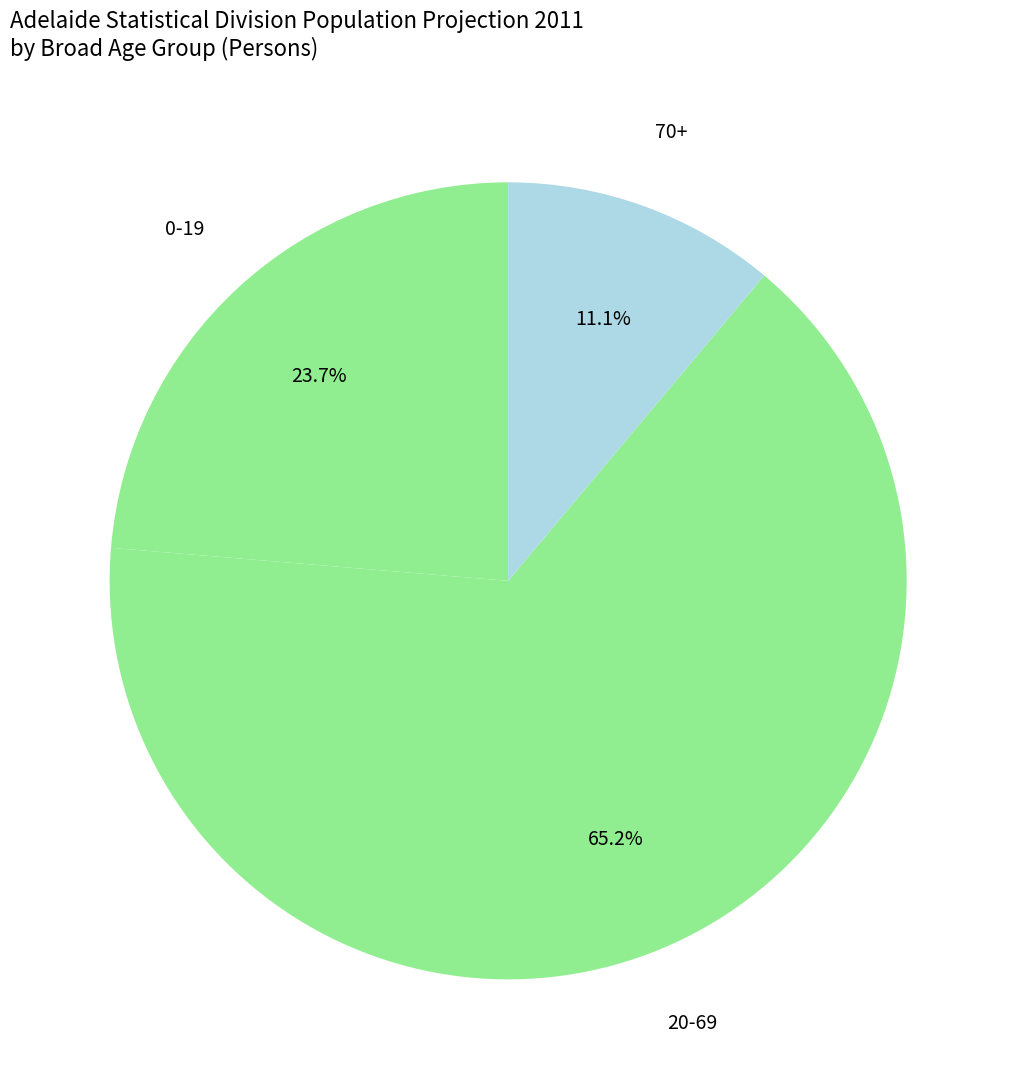

To the nearest percent, what is the difference between the largest and smallest slice percentages?

54%